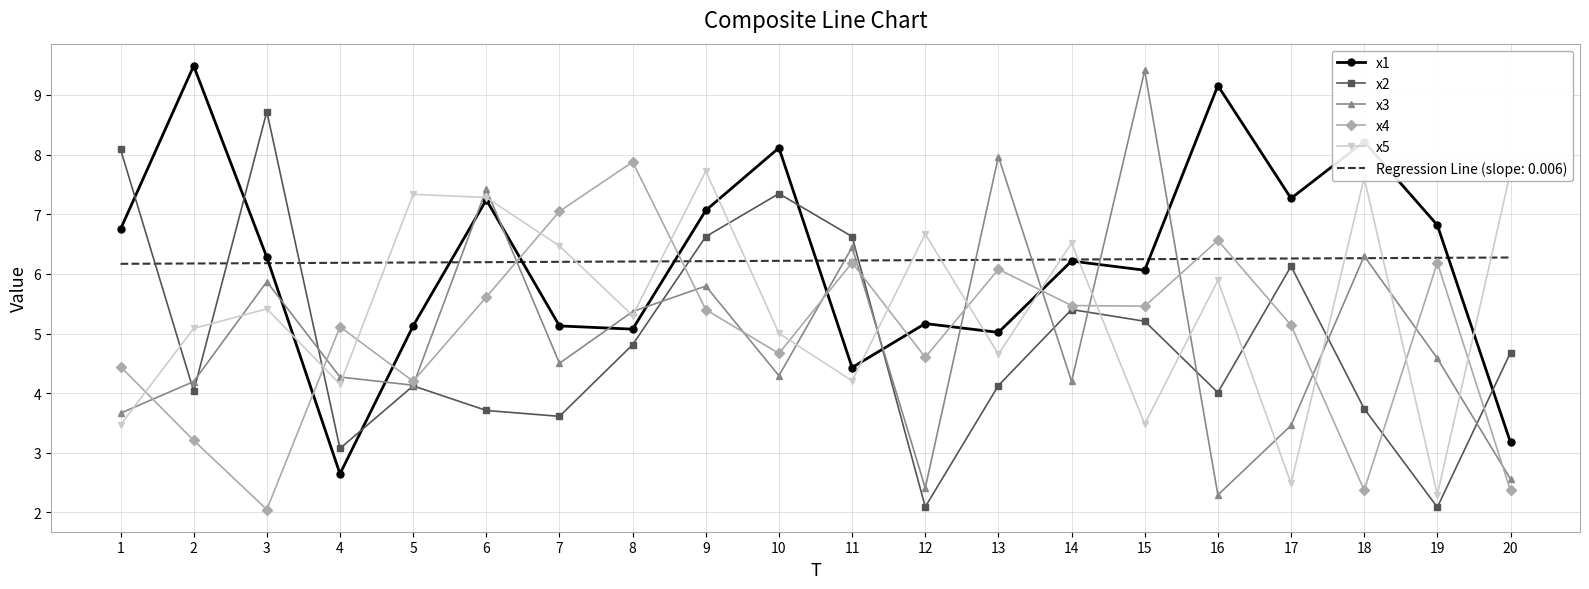

What is the difference between the highest and lowest values at 16?

6.9